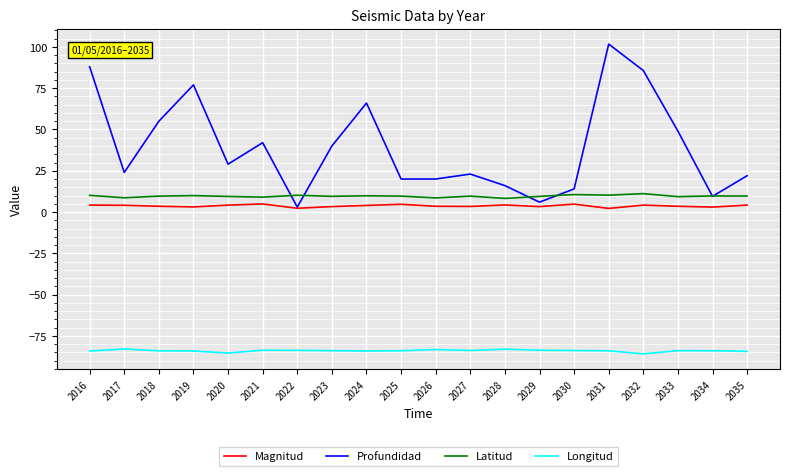

True or false: Profundidad and Longitud cross at least once.

False